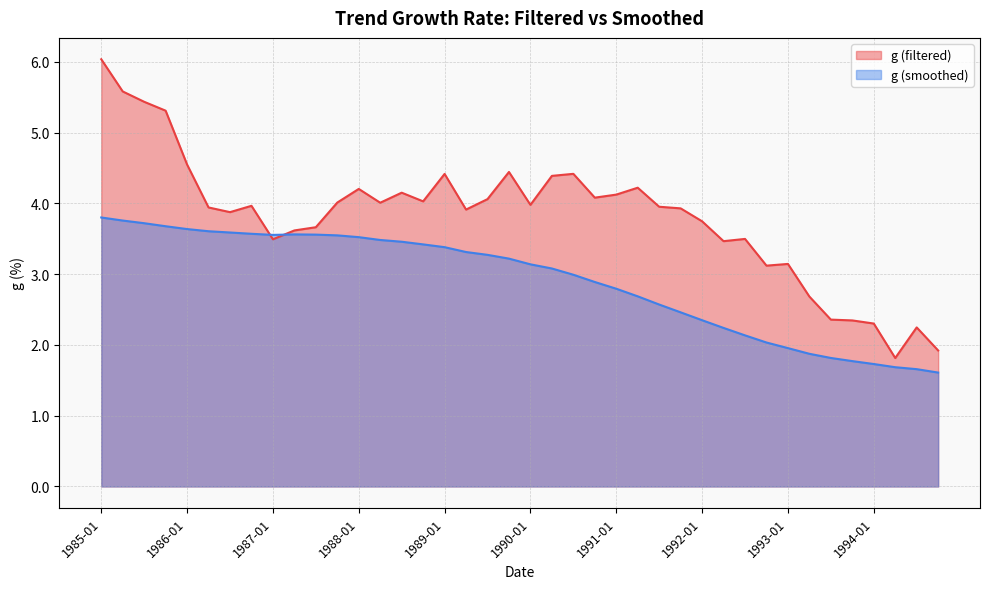

Rank the series by their average value, from highest to lowest.

g (filtered), g (smoothed)